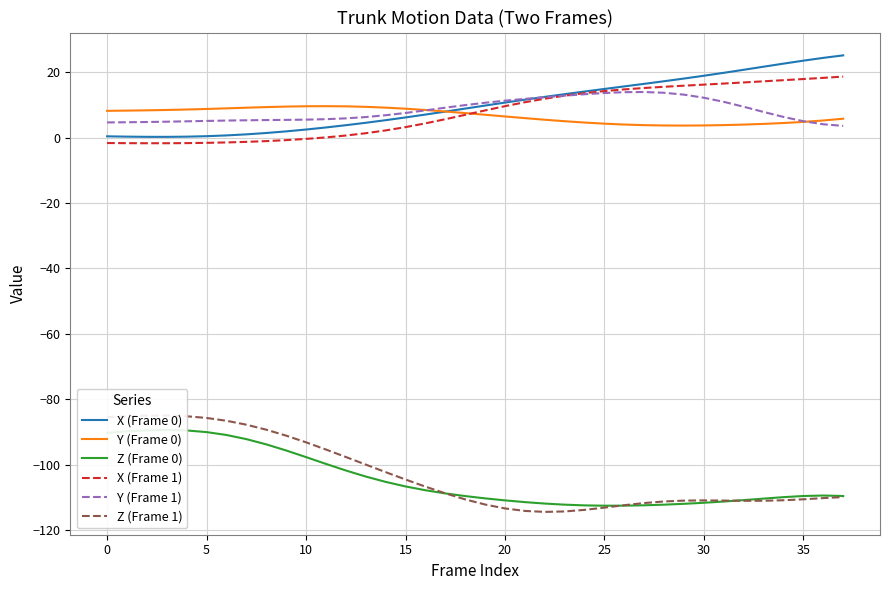

Is it true that X (Frame 0) equals 14.9 at 25?

True